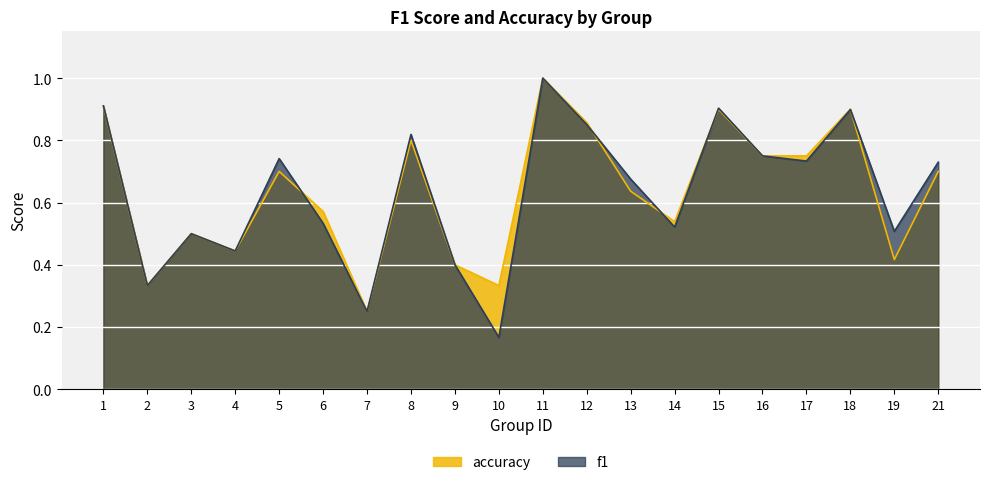

After their last crossing, which series has the higher values: f1 or accuracy?

f1